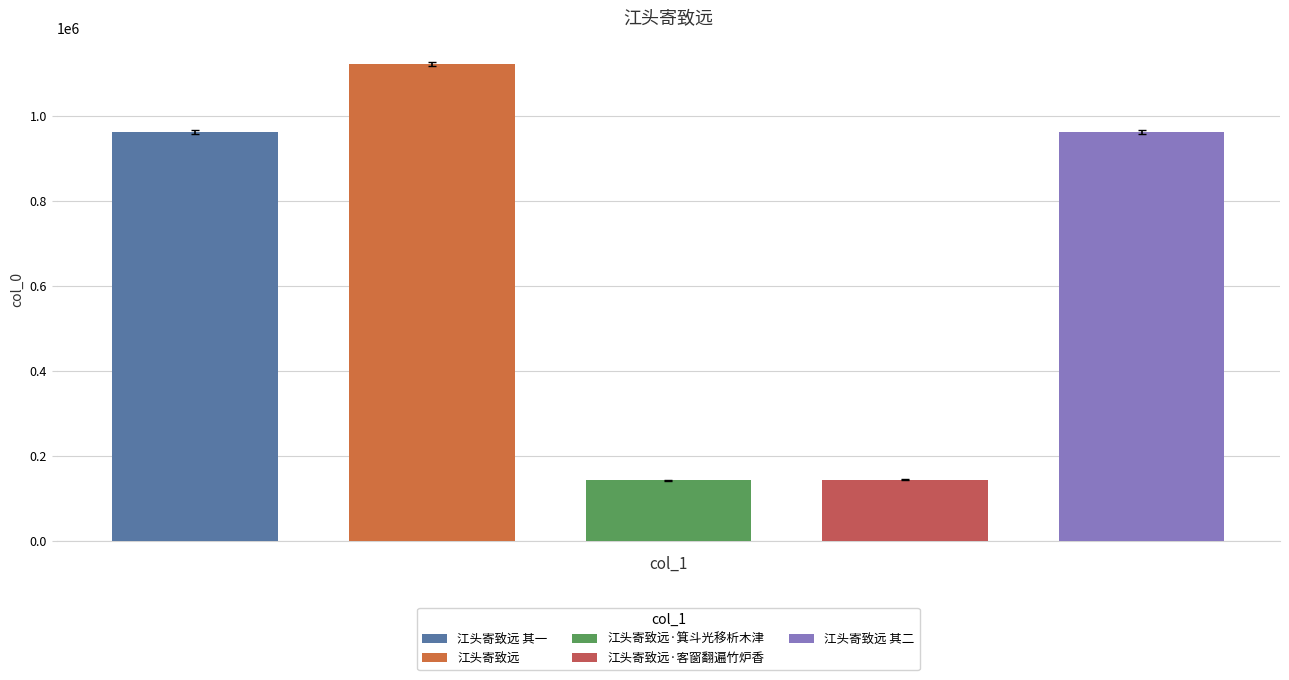

What is the label of the 5th bar from the left?

江头寄致远 其二